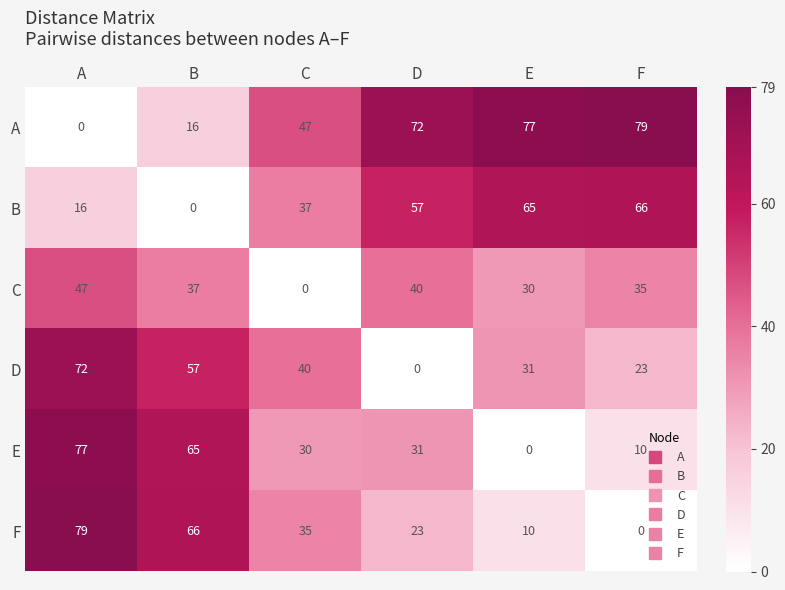

At which label does E reach its peak?

A